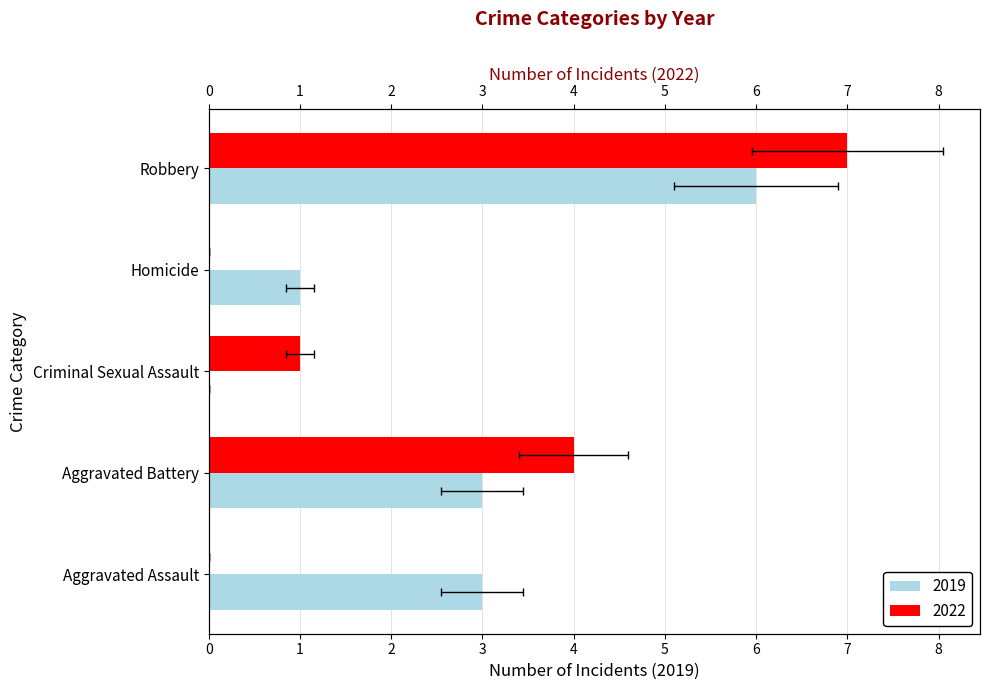

At which label is 2019 closest to 3?

Aggravated Assault